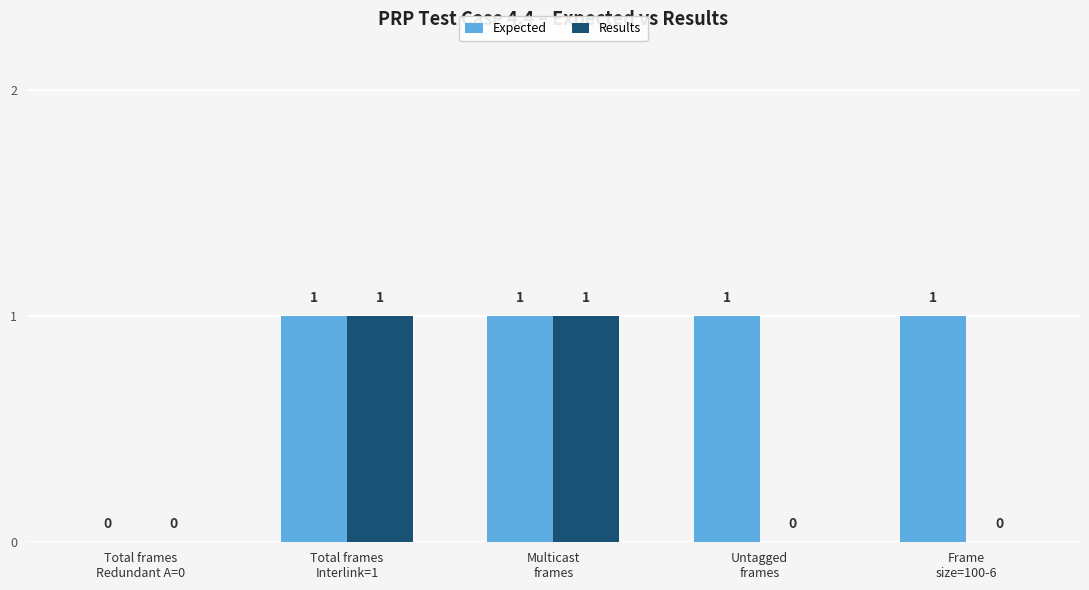

What is the sum of the Expected values at Total frames
Interlink=1 and Untagged
frames?

2